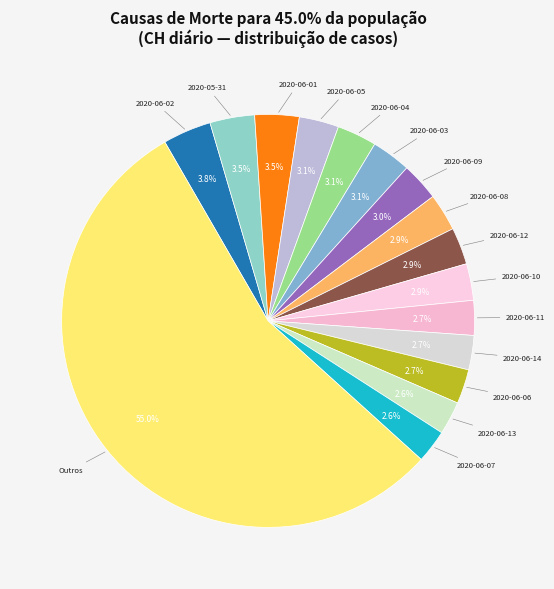

Combined, do 2020-06-03 and 2020-06-06 account for over 50%?

No